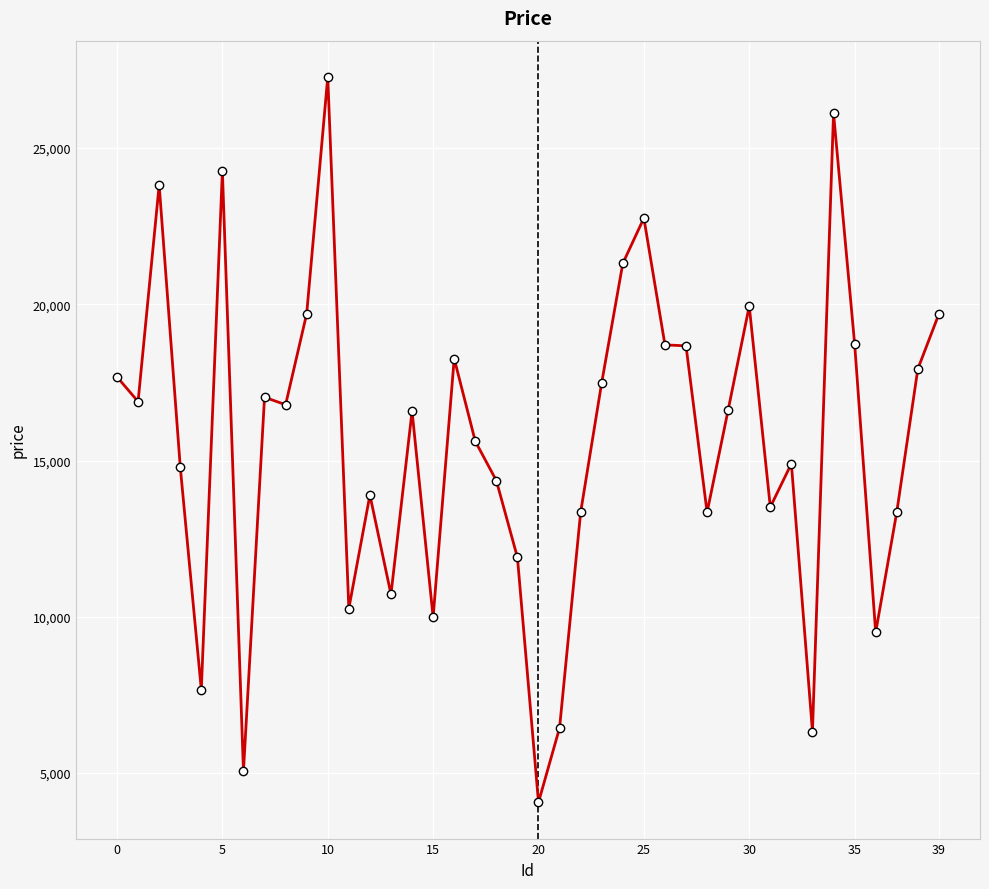

True or false: the data has more than 1 interior local peaks.

True